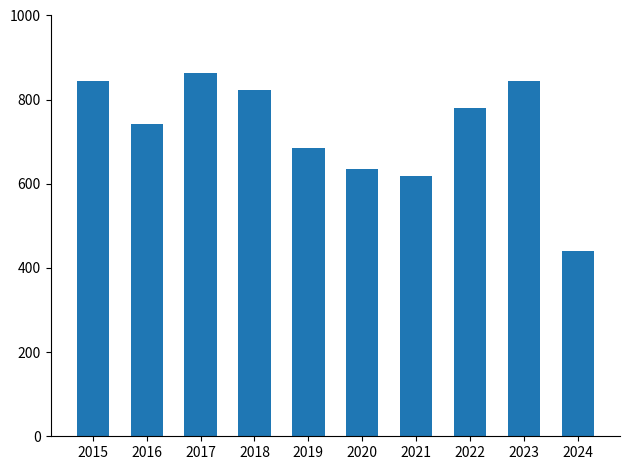

What is the difference between the values at 2017 and 2024?

424